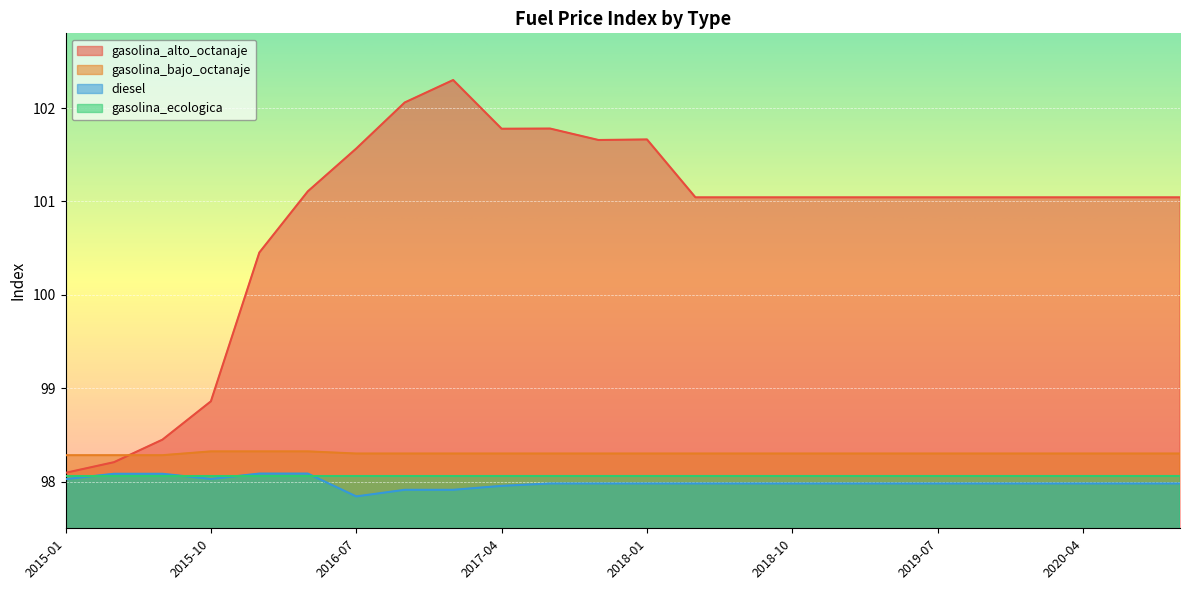

Between 2017-04 and 2017-10, which is larger?

2017-04